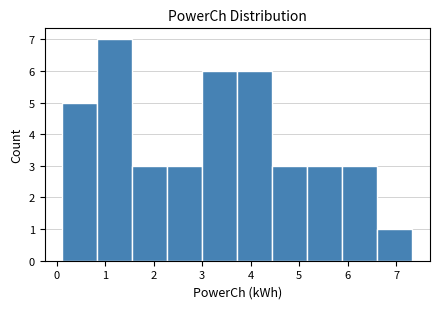

Over which range of the x-axis is the bar tallest?

0.8 to 1.6